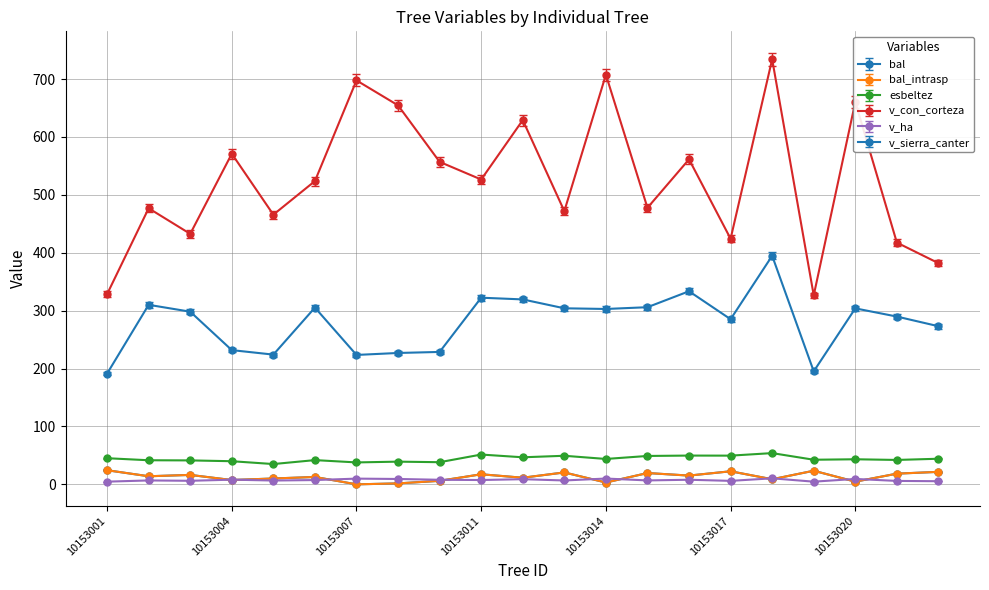

What is the difference between the second highest and minimum values in the esbeltez series?

16.7